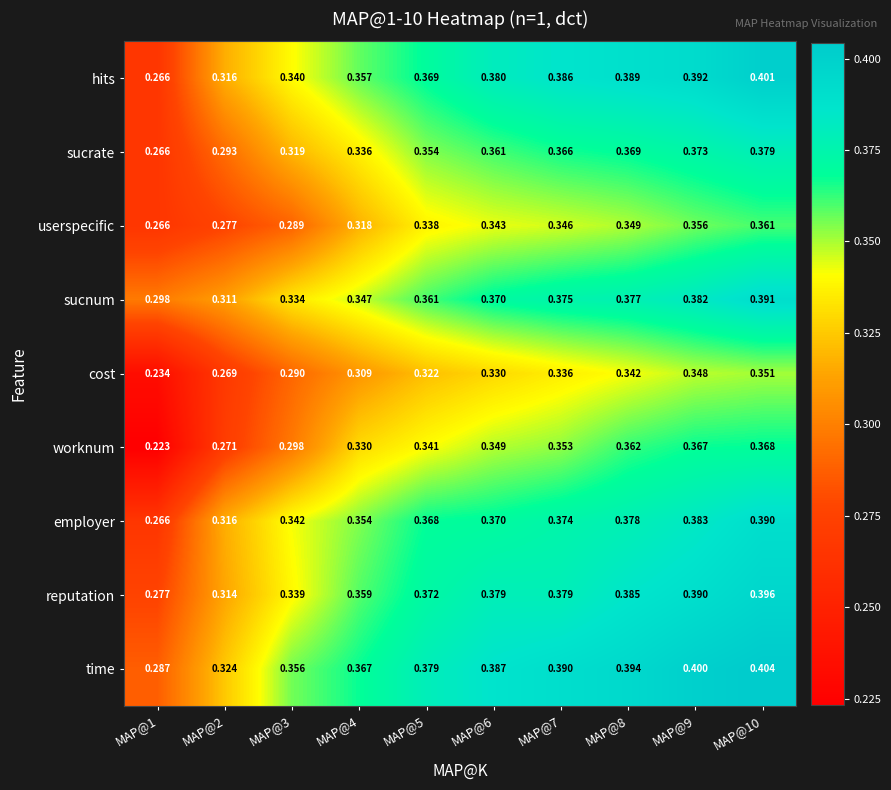

Between MAP@3 and MAP@5, which series saw the biggest shift?

userspecific